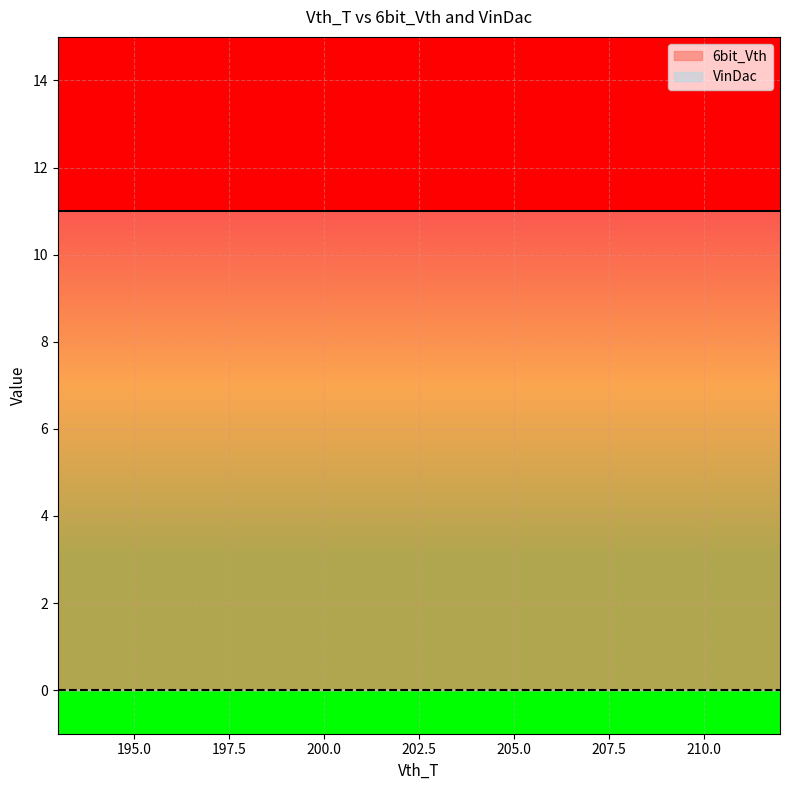

Rank the series by their average value, from lowest to highest.

VinDac, 6bit_Vth